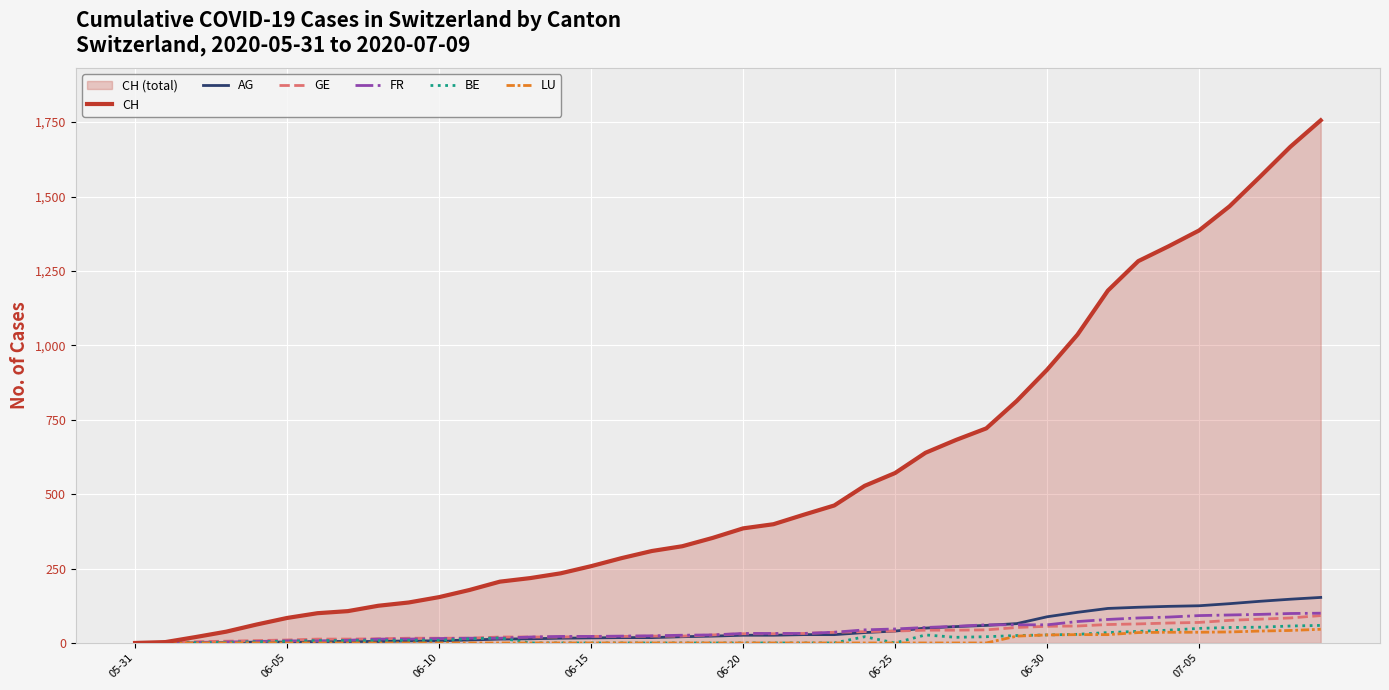

Which series has the widest spread of values?

CH